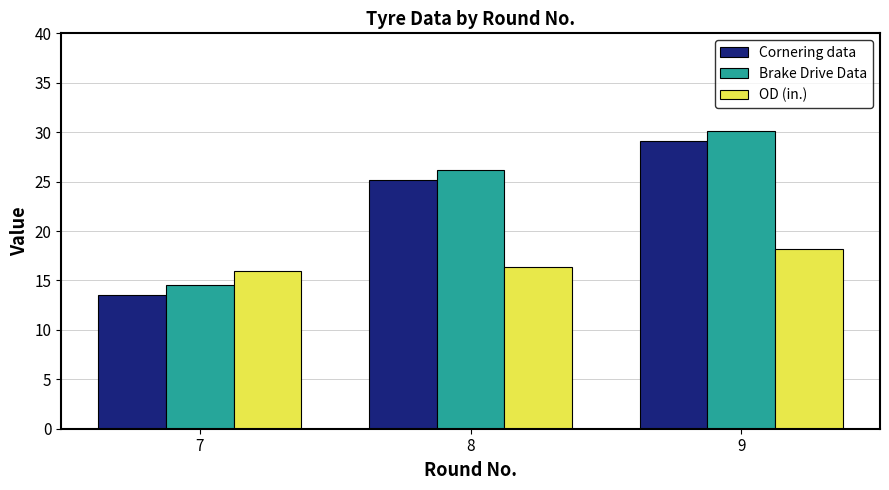

Rank the series by their maximum value, from highest to lowest.

Brake Drive Data, Cornering data, OD (in.)